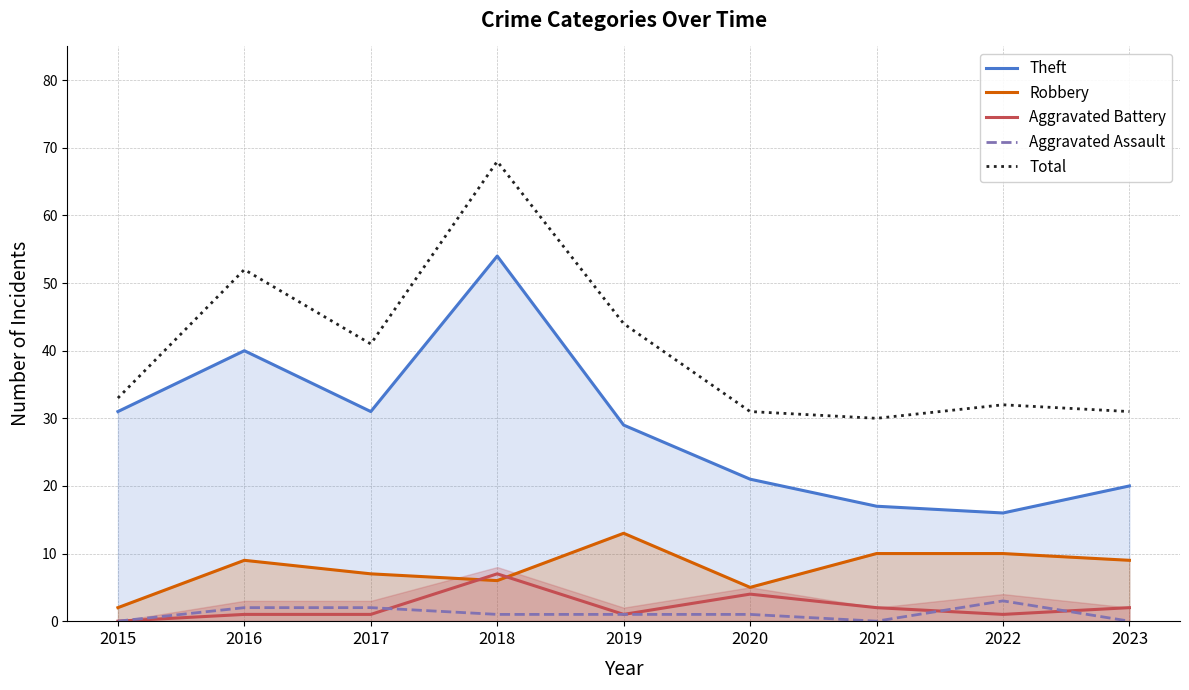

The value of Robbery at 2022 is 14. True or false?

False